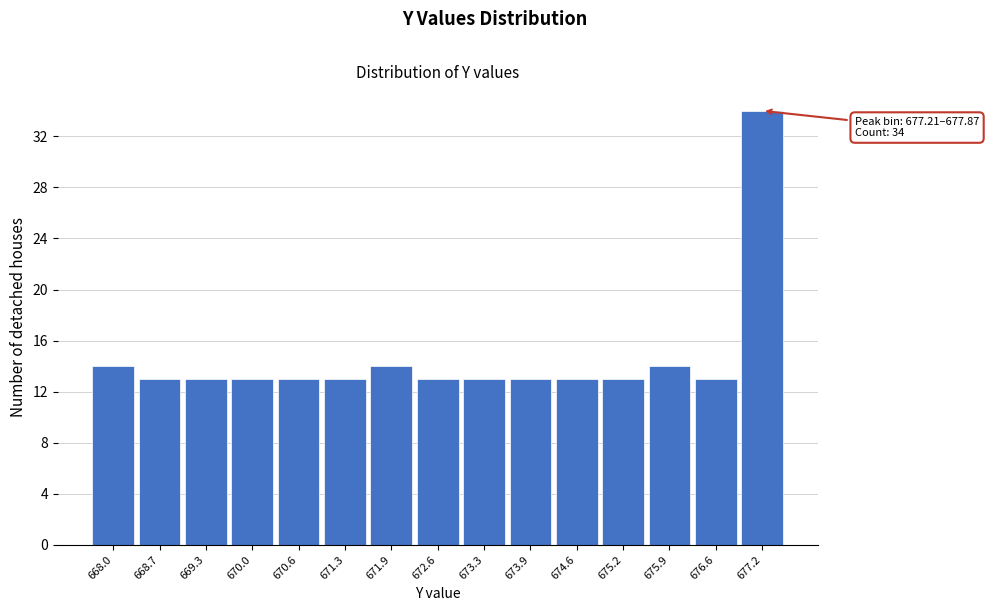

Reading left to right, list all the values displayed in this chart.

14	13	13	13	13	13	14	13	13	13	13	13	14	13	34